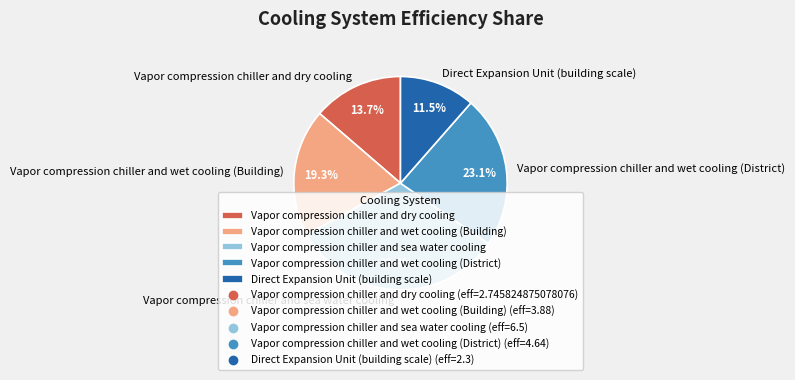

True or false: Vapor compression chiller and wet cooling (District) accounts for 23% of the total.

True